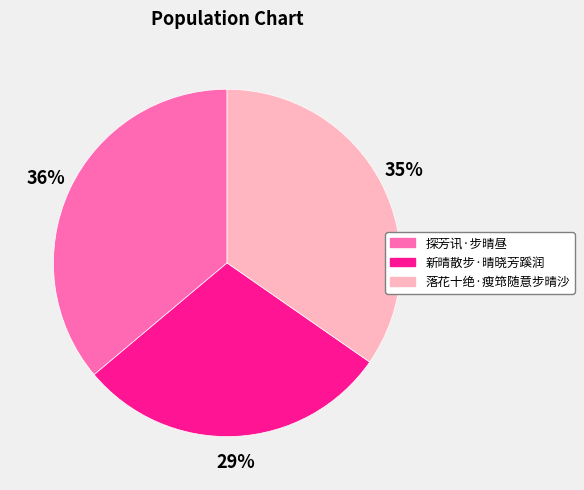

To the nearest percent, what percentage of the pie is 探芳讯·步晴昼?

36%